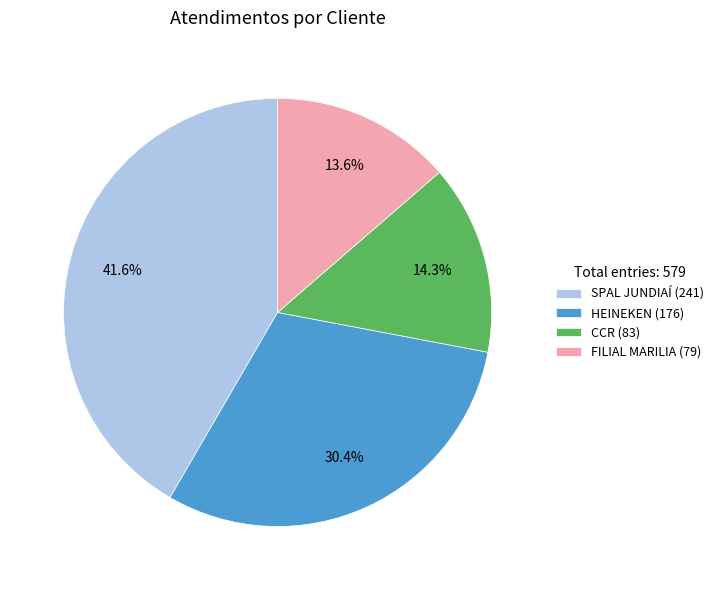

Rank the categories by value from highest to lowest.

SPAL JUNDIAÍ, HEINEKEN, CCR, FILIAL MARILIA